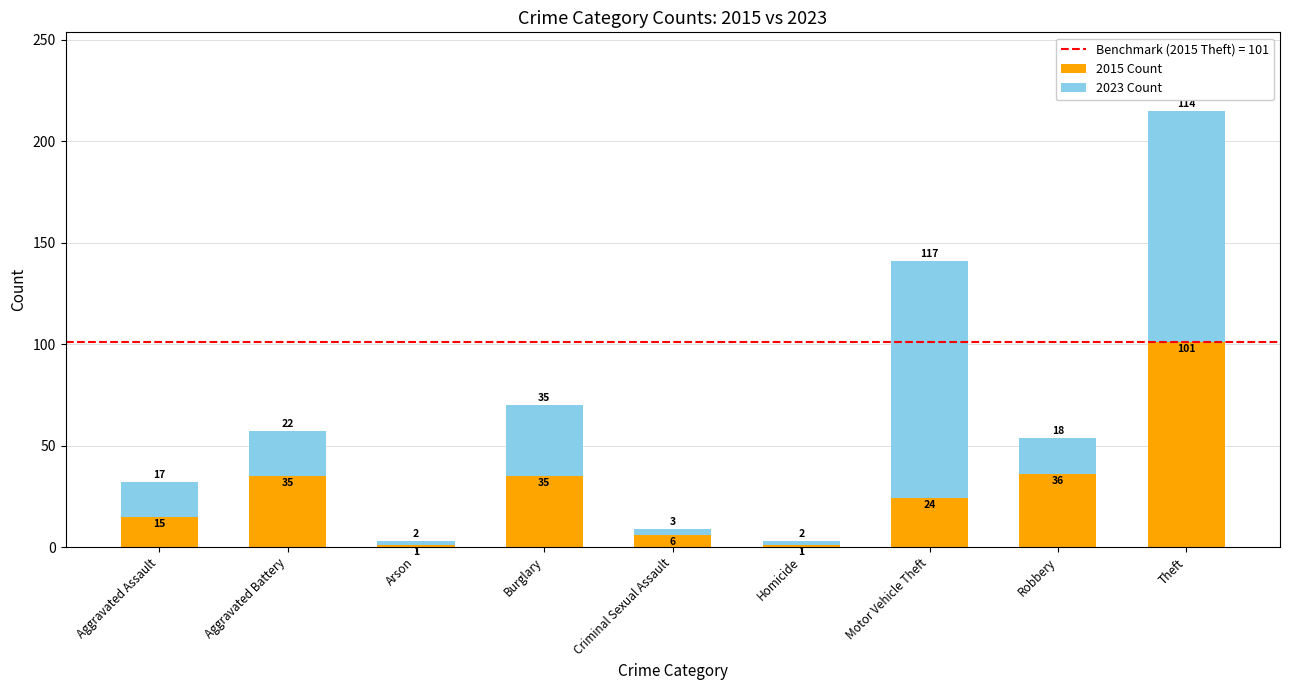

True or false: 2015 Count has a value of 22 at Aggravated Battery.

False